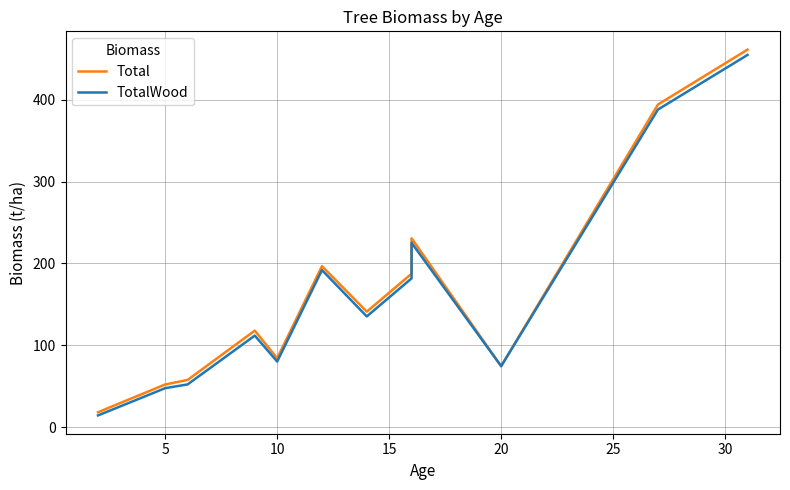

Count the number of categories in the chart.

12